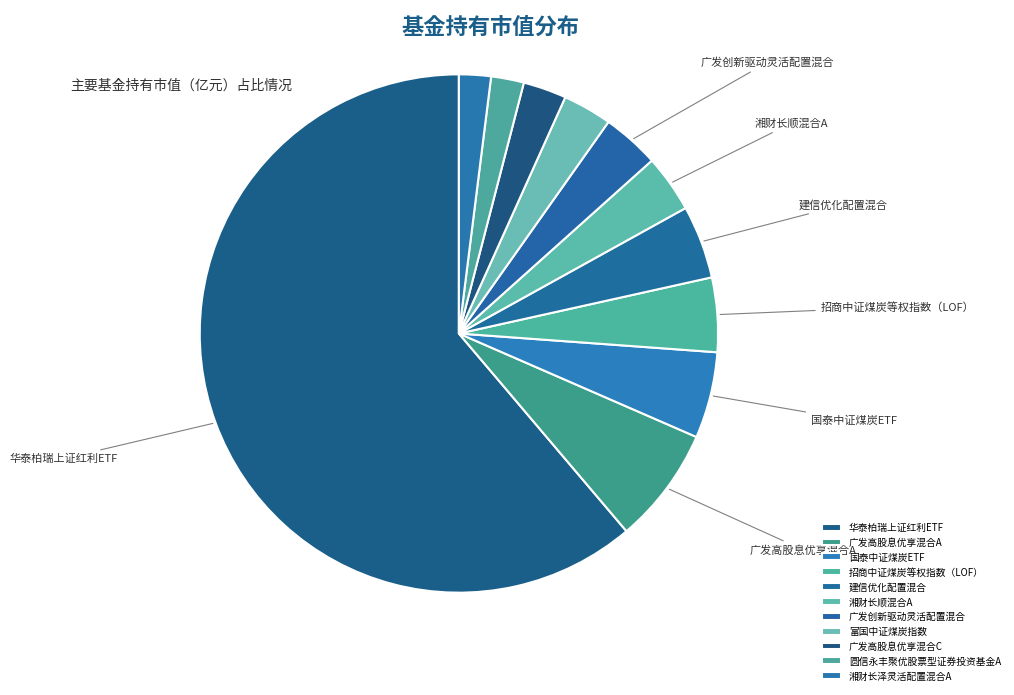

Count the number of slices in the pie.

11